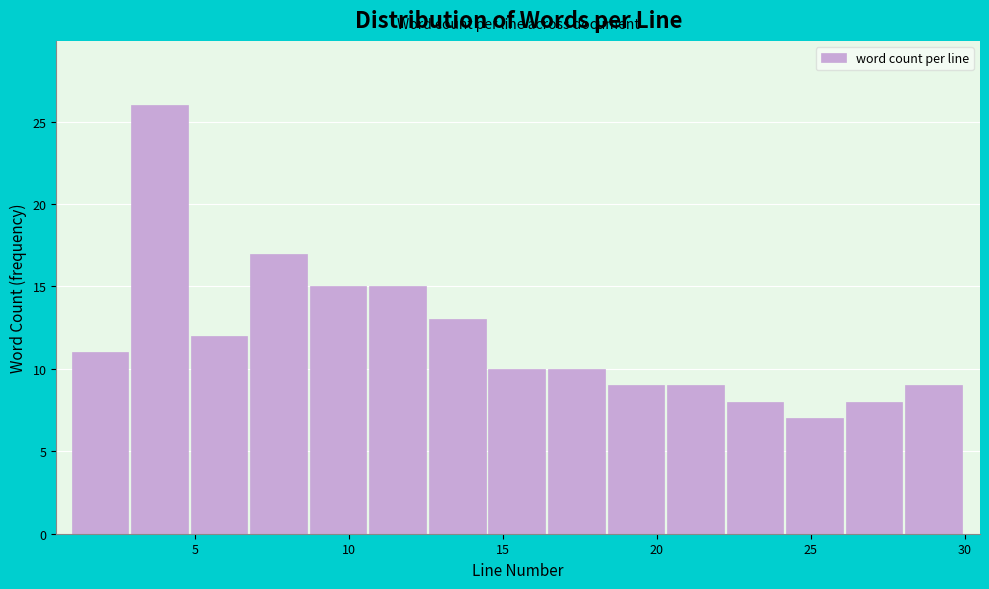

Around what value on the x-axis is the tallest bar? Give the approximate position of its centre, as read against the axis.

4.0